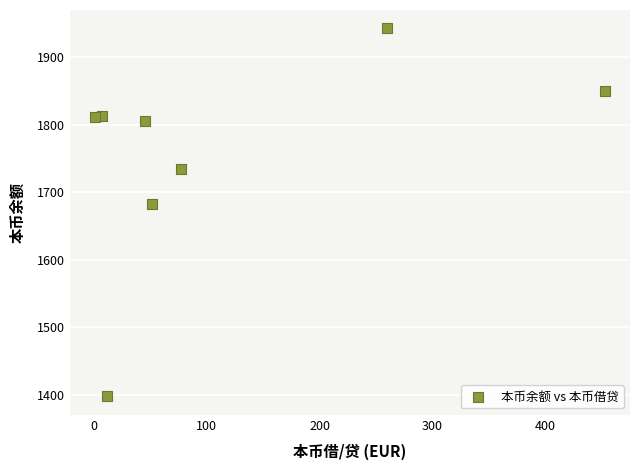

What Y value in the scatter plot is closest to 1670?

1682.6